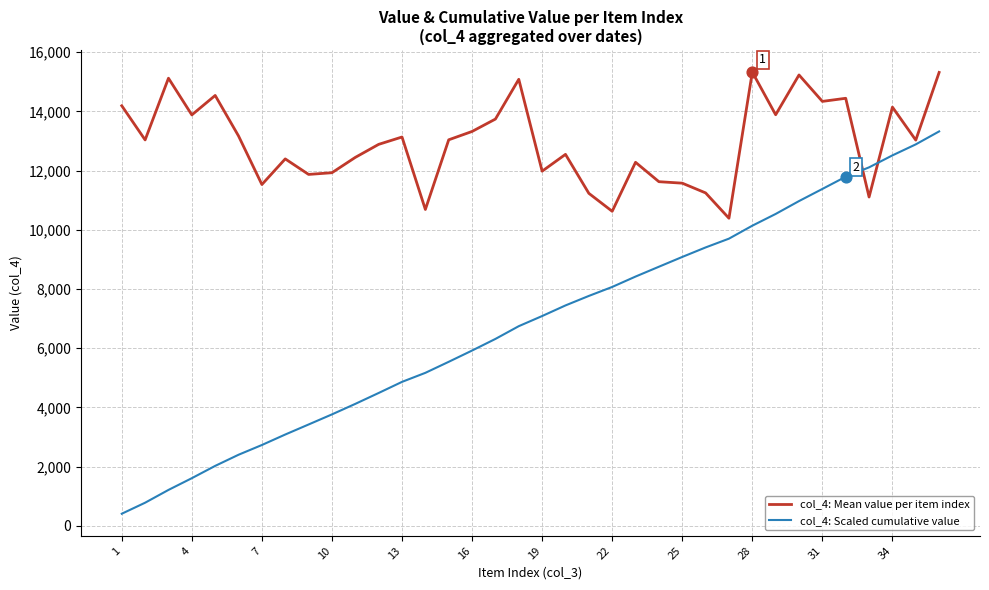

What is the minimum value for col_4: Mean value per item index?

10389.0